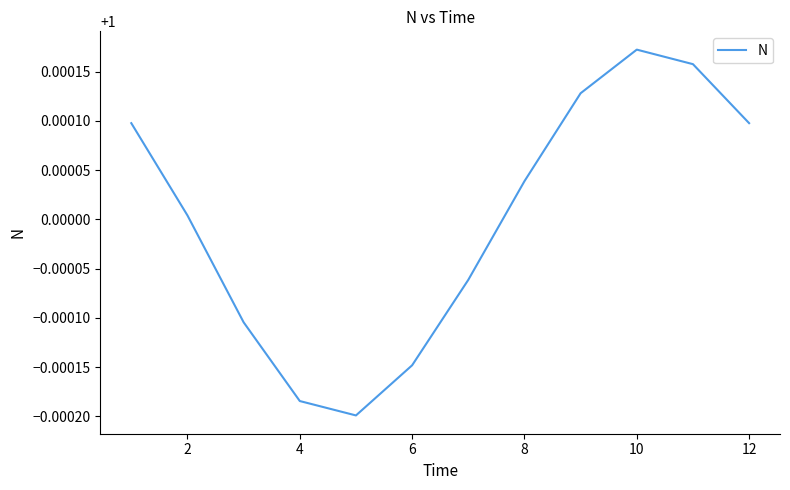

How many interior local peaks (higher than both neighbors) does the data have?

1